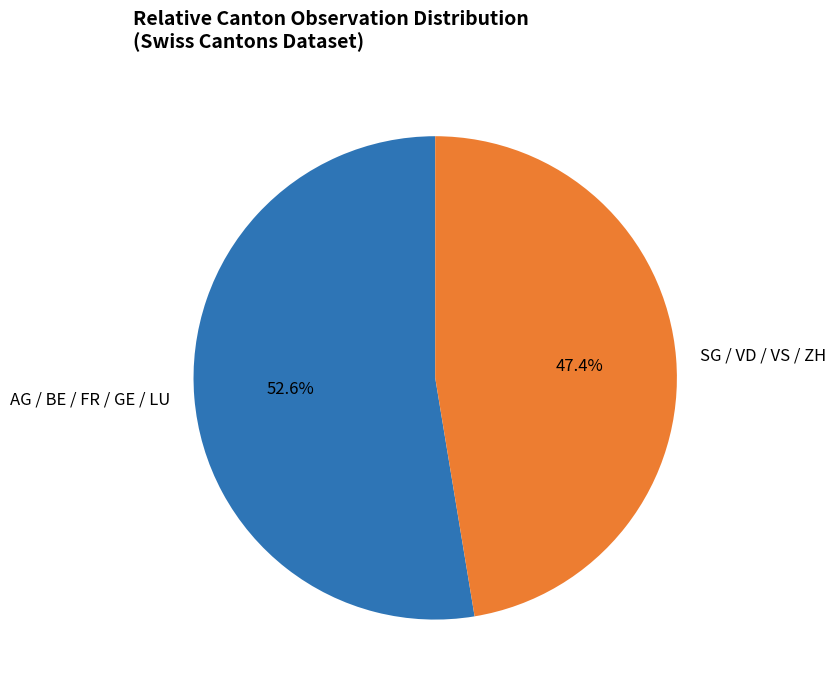

Is SG / VD / VS / ZH the majority of the pie?

No